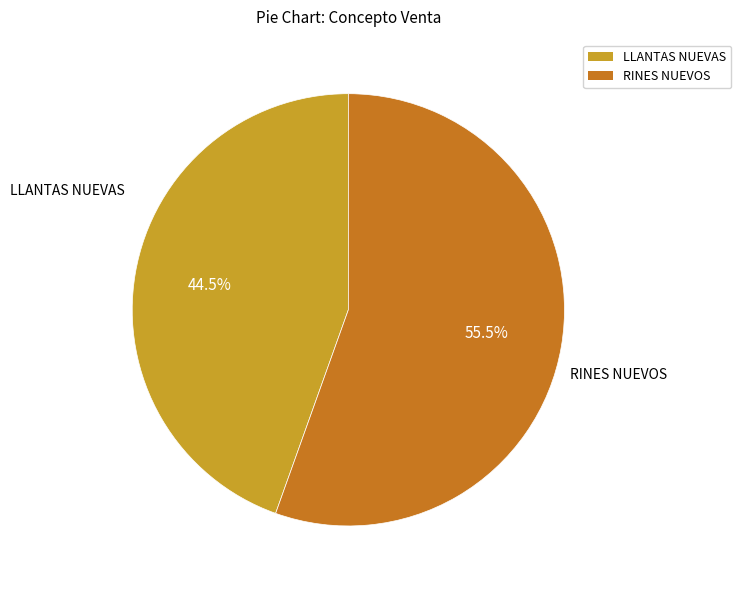

Rank the categories by value from lowest to highest.

LLANTAS NUEVAS, RINES NUEVOS